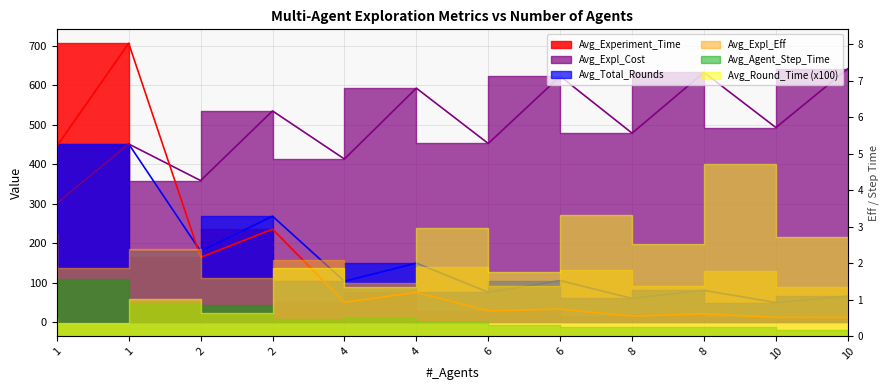

The value of Avg_Expl_Cost at 8 is 632.7. True or false?

True